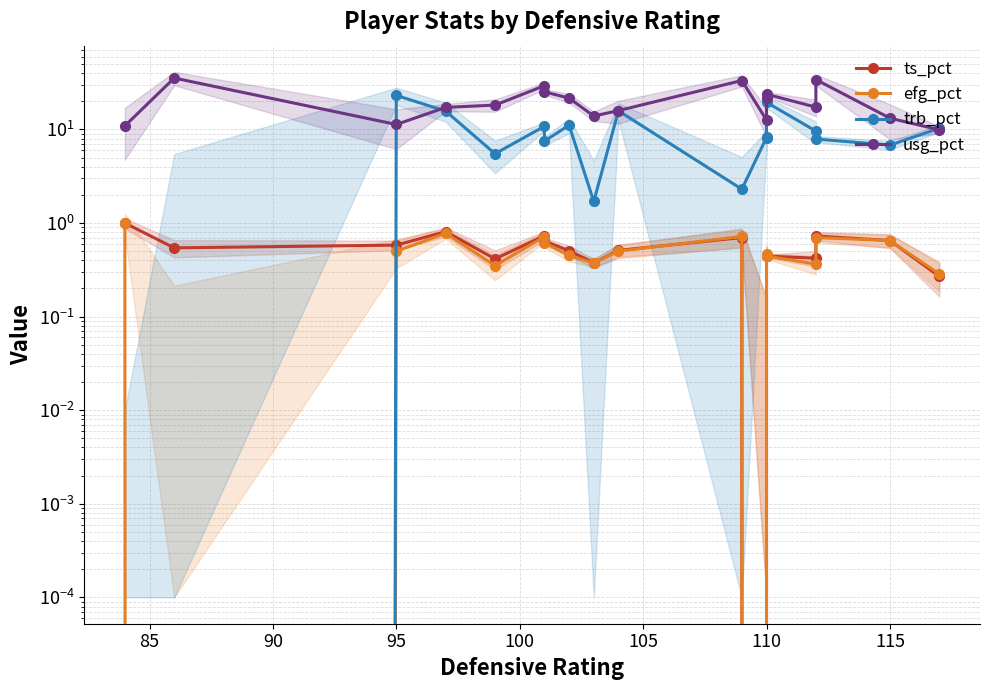

List the series in order of their peak value, lowest first.

ts_pct, efg_pct, trb_pct, usg_pct